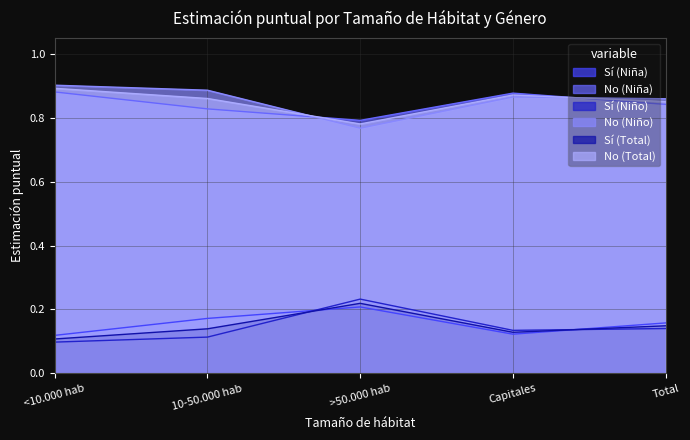

At which label does Sí (Niña) reach its peak?

>50.000 hab